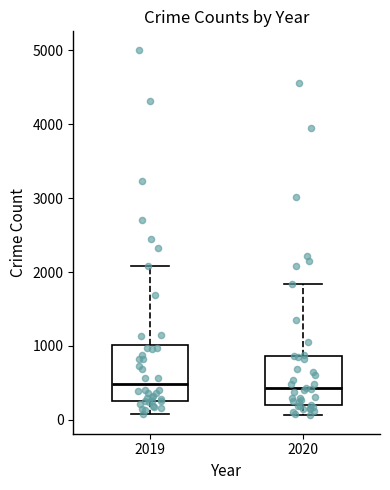

Reading left to right, read every box against the y-axis: the position of its median line, the range the box covers, and the ends of its whiskers. The values are not printed on the chart, so give them approximately, as read against the axis.

2019: median 500, box 300 to 1000, whiskers 100 to 2100
2020: median 400, box 200 to 900, whiskers 100 to 1800